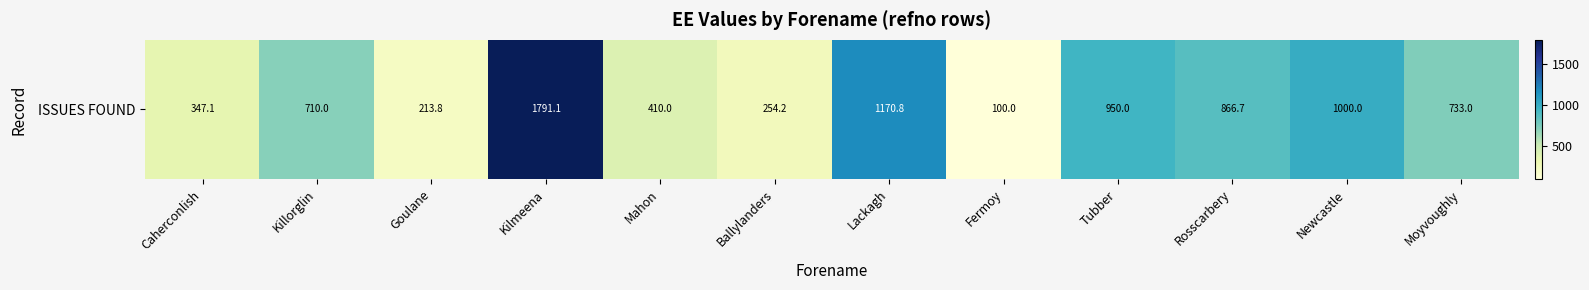

What is the minimum value shown in the chart?

100.0